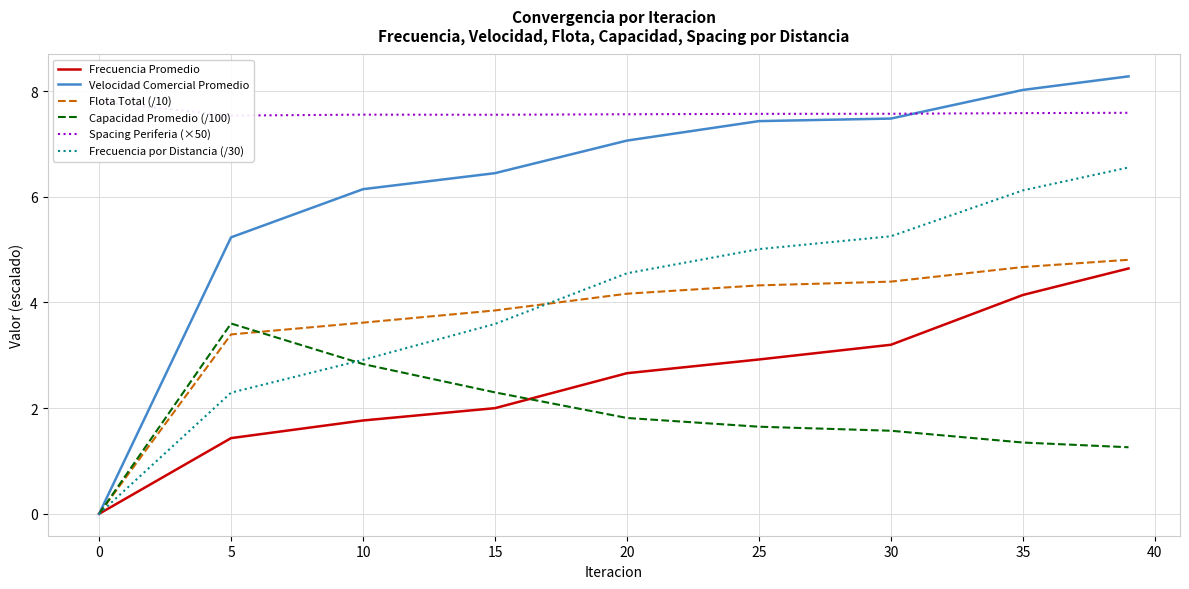

Reading left to right, list all the values displayed in this chart.

Frecuencia Promedio: 0.0	1.4	1.8	2.0	2.7	2.9	3.2	4.1	4.6
Velocidad Comercial Promedio: 0.0	5.2	6.1	6.4	7.1	7.4	7.5	8.0	8.3
Flota Total (/10): 0.0	3.4	3.6	3.8	4.2	4.3	4.4	4.7	4.8
Capacidad Promedio (/100): 0.0	3.6	2.8	2.3	1.8	1.6	1.6	1.3	1.3
Spacing Periferia (×50): 7.8	7.5	7.6	7.6	7.6	7.6	7.6	7.6	7.6
Frecuencia por Distancia (/30): 0.0	2.3	2.9	3.6	4.6	5.0	5.3	6.1	6.6